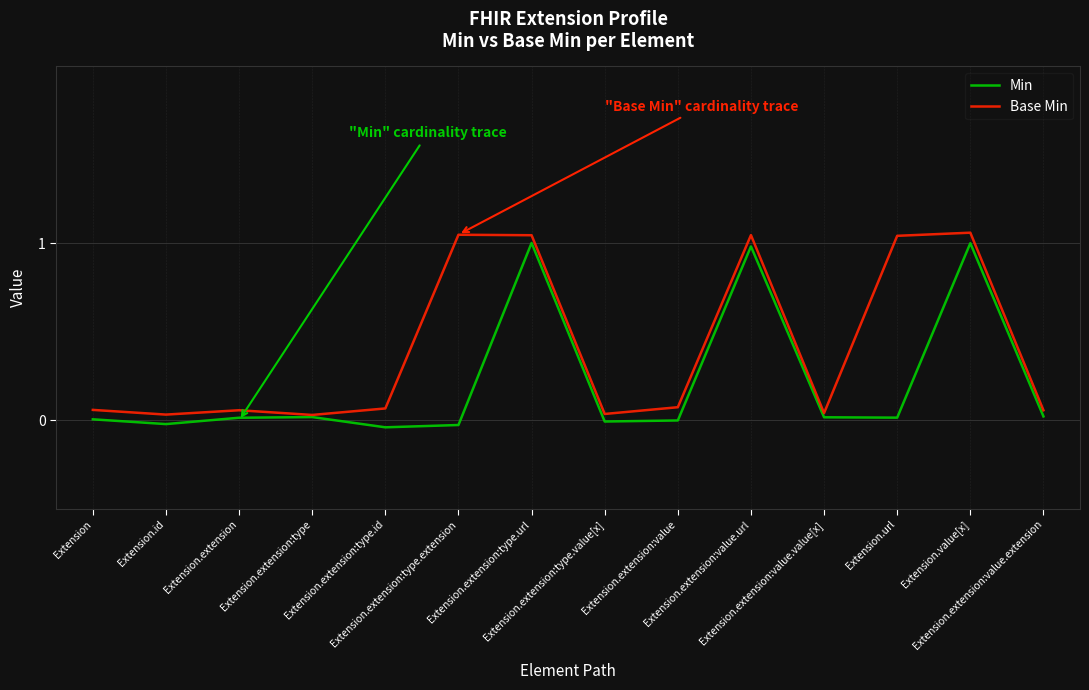

How many series are shown in this chart?

2